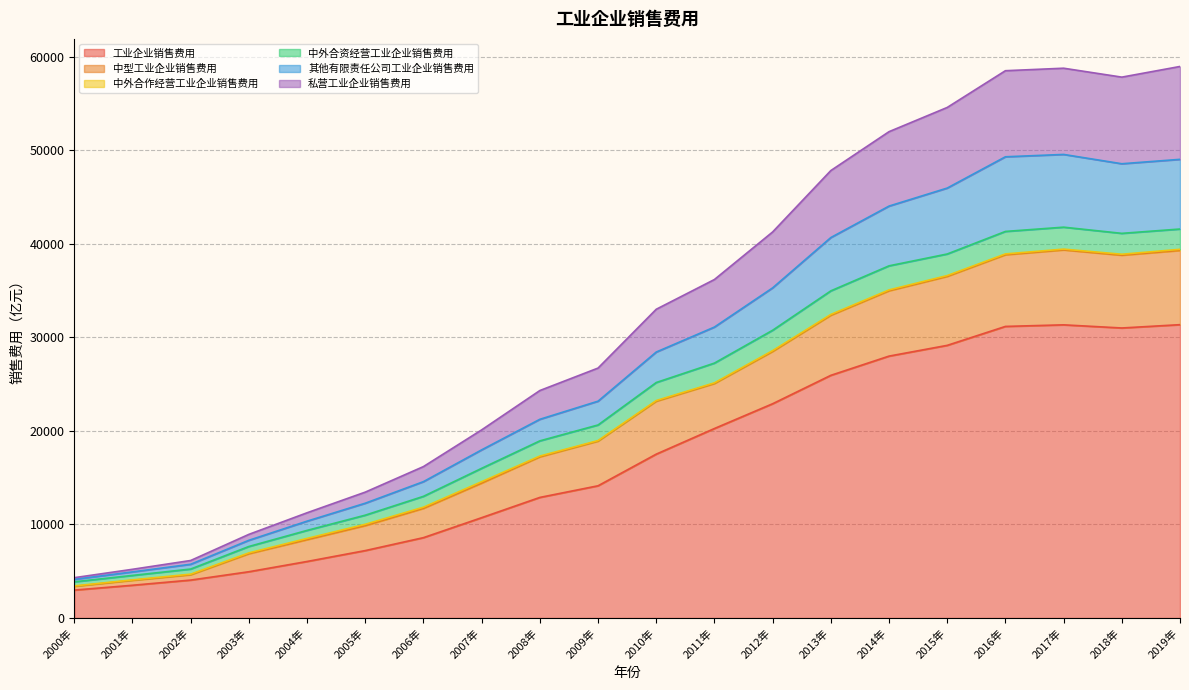

True or false: 中型工业企业销售费用 and 私营工业企业销售费用 cross at least once.

False